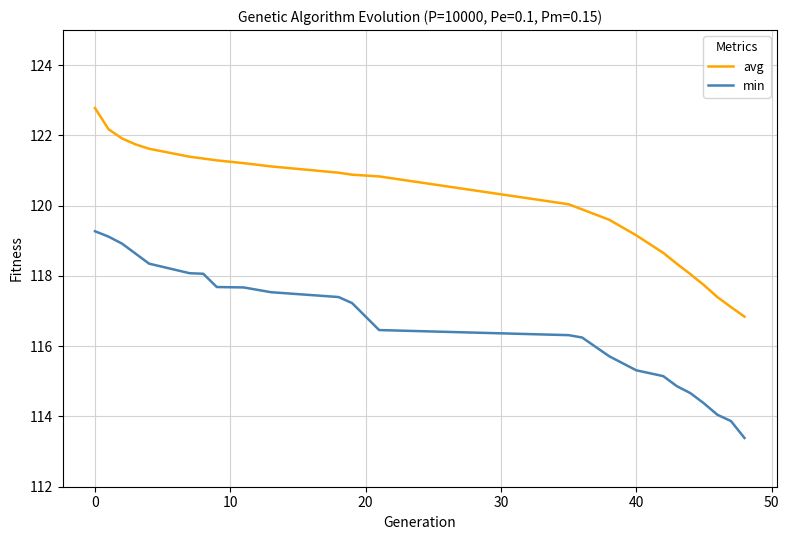

Which series has the largest total across all categories?

avg